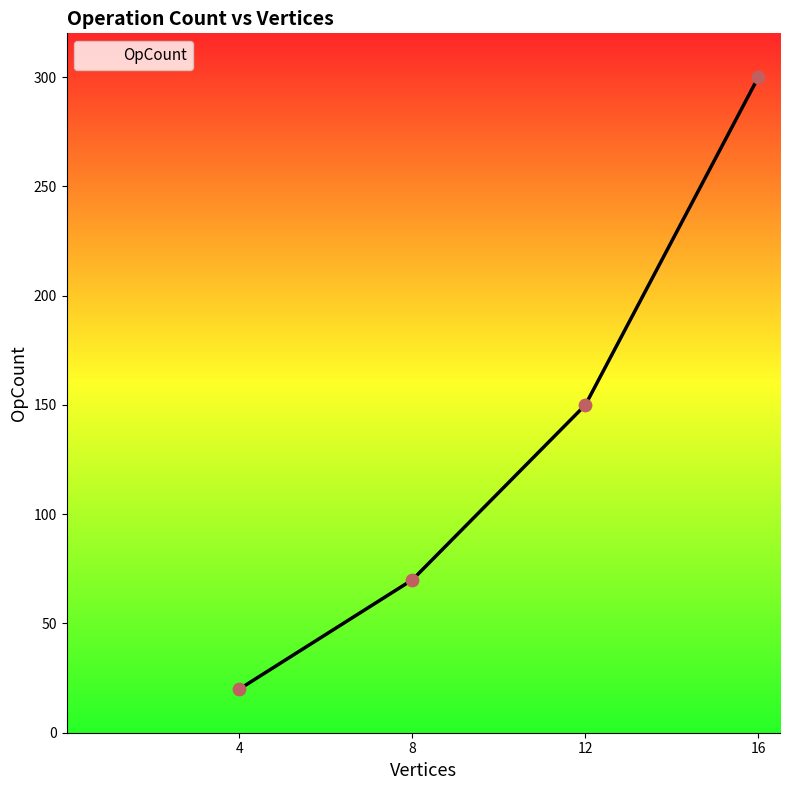

What is the change in value from 4 to 16?

+280